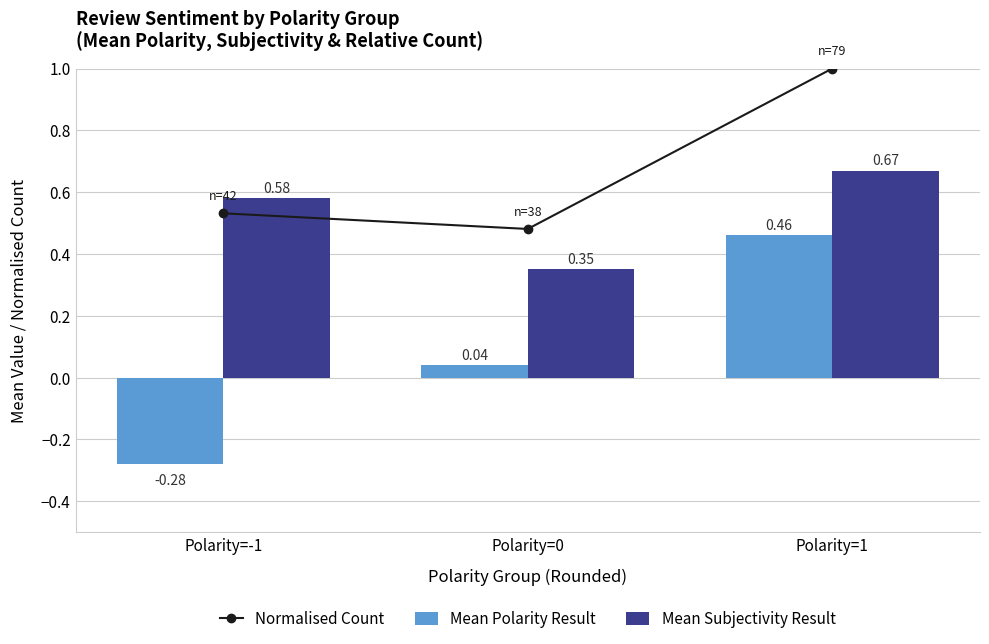

The value of Normalised Count at Polarity=1 is 1.0. True or false?

True